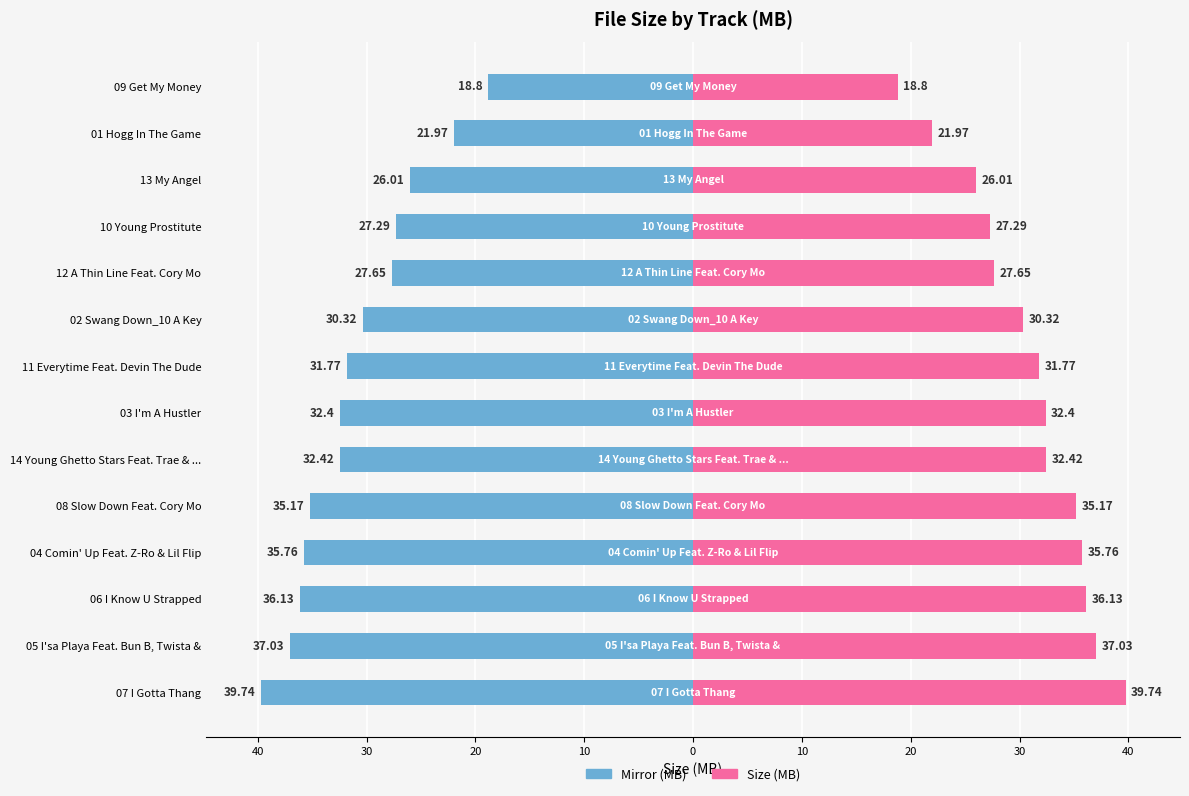

Does the chart contain stacked bars?

No